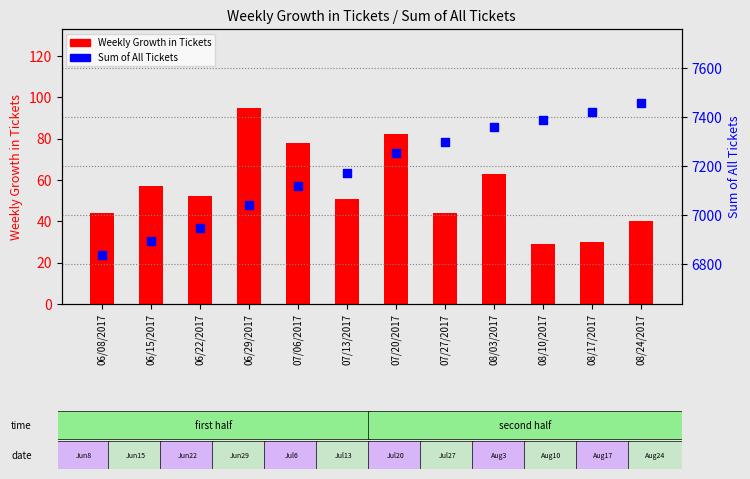

Which series reaches the maximum Y coordinate?

Sum of All Tickets